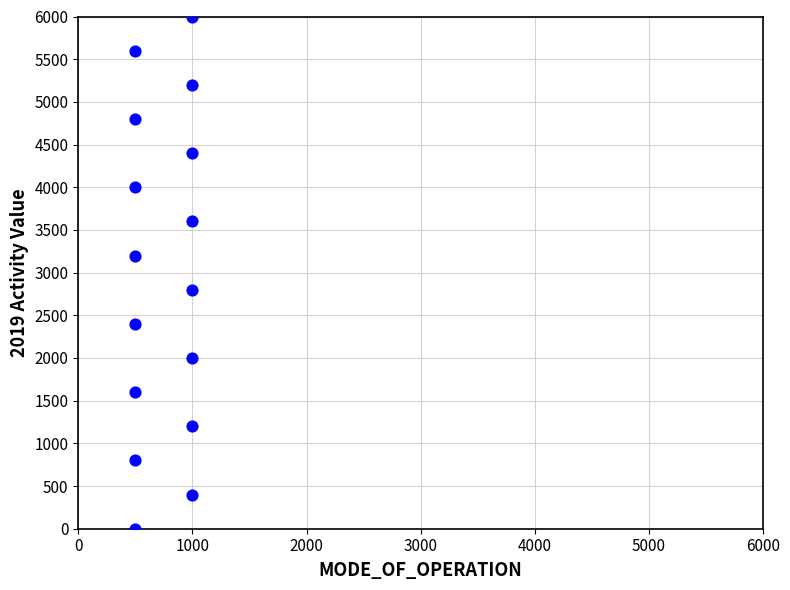

What is the range of Y values (max minus min)?

6000